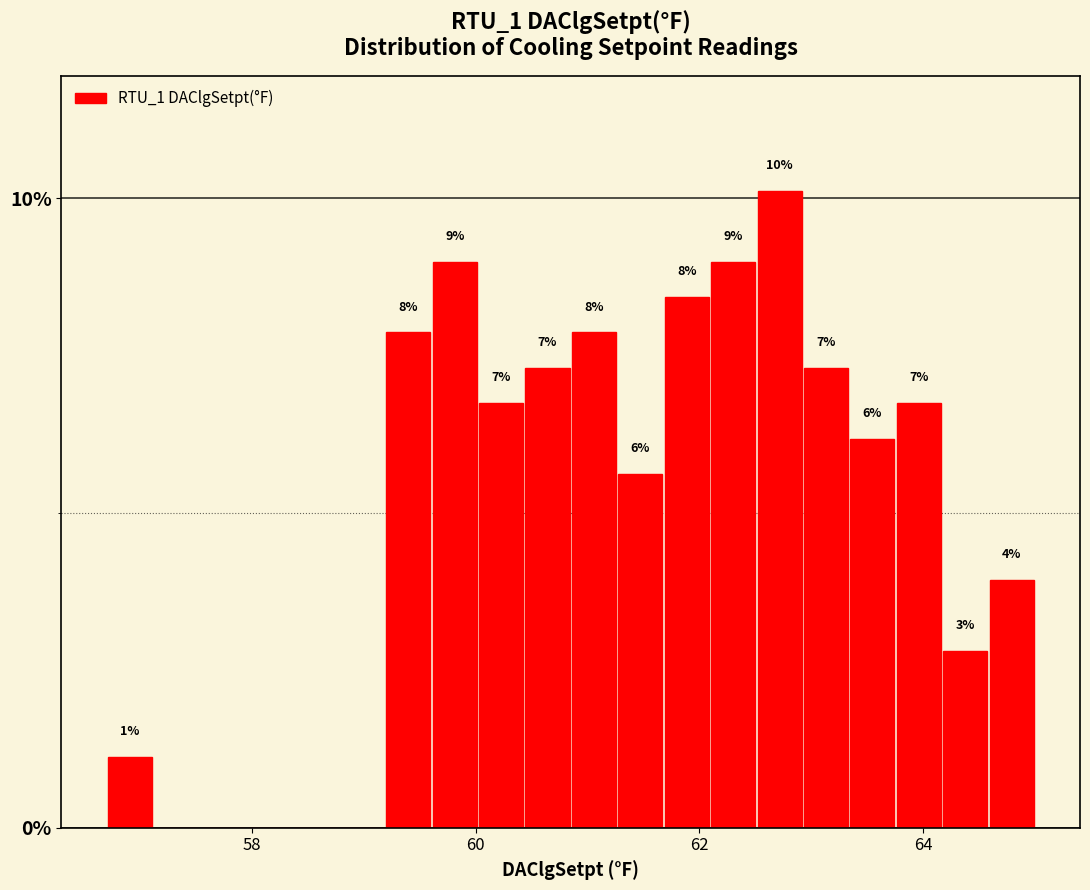

Around what value on the x-axis is the tallest bar? Give the approximate position of its centre, as read against the axis.

62.8